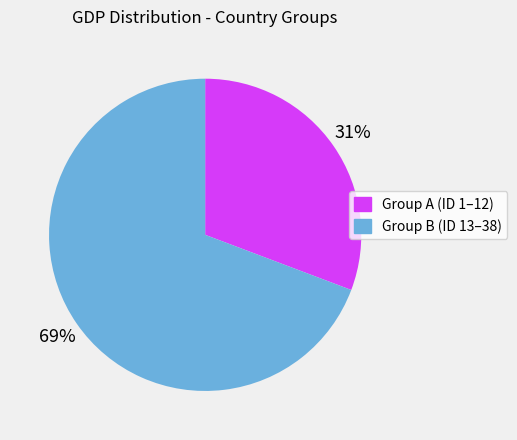

Combined, do Group B (ID 13–38) and Group A (ID 1–12) account for over 50%?

Yes